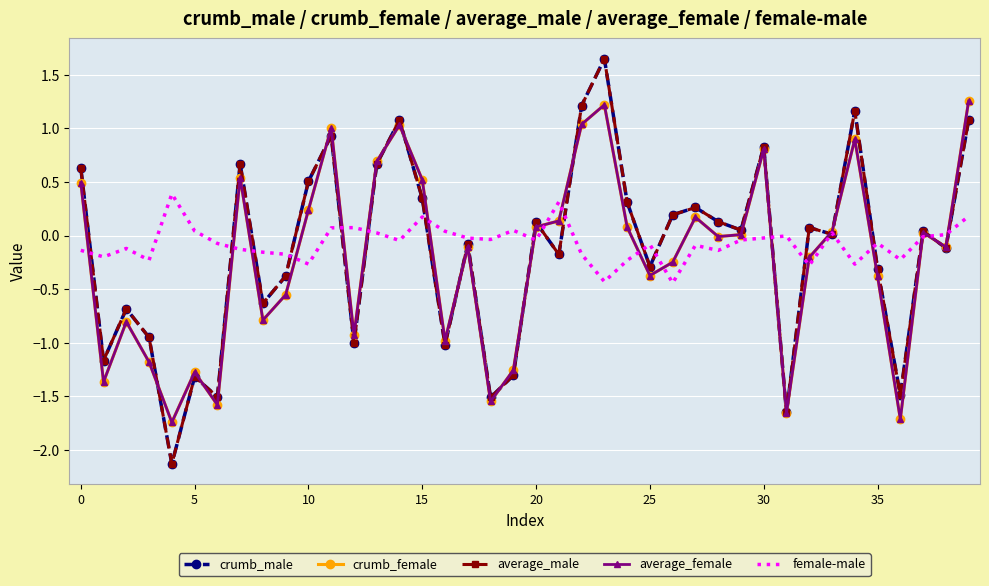

What are all the series names shown in the legend?

crumb_male, crumb_female, average_male, average_female, female-male